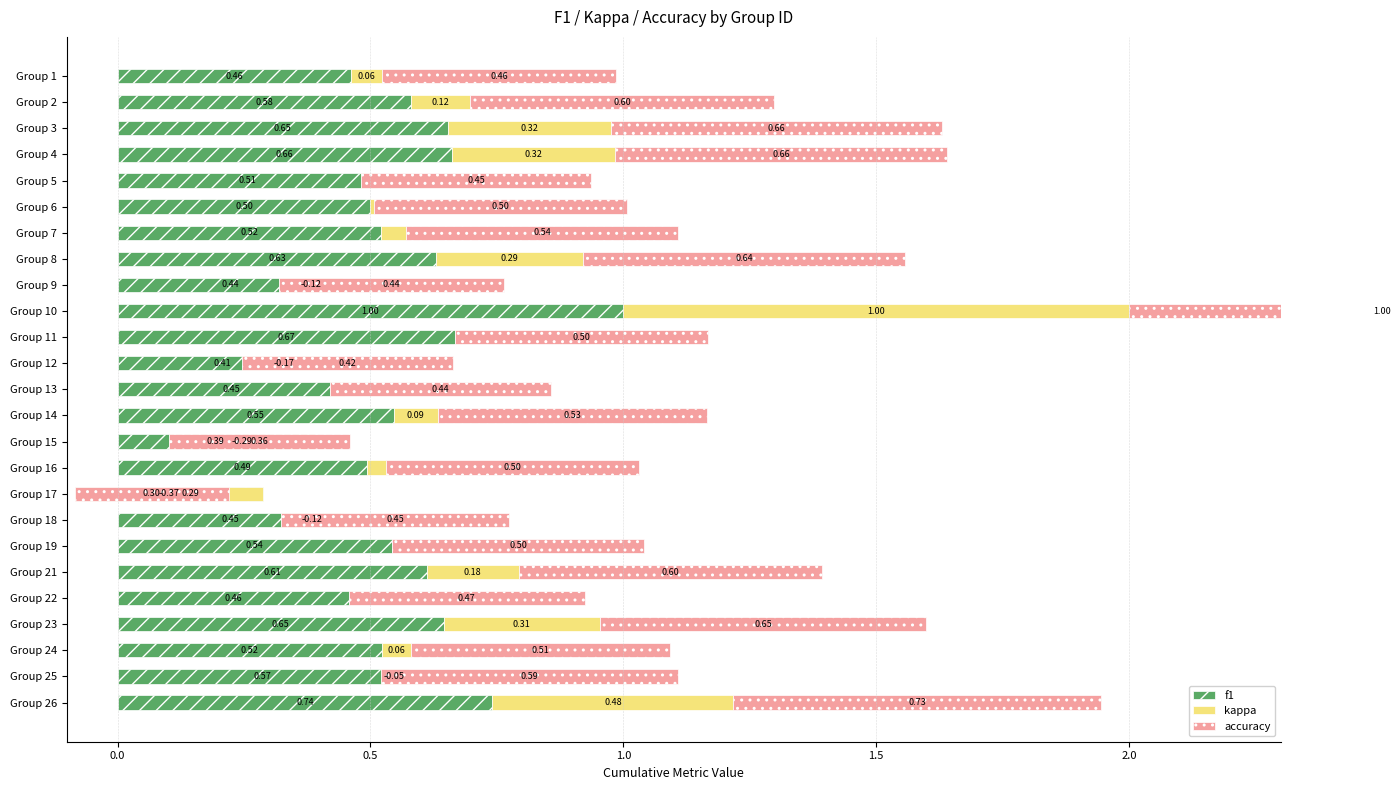

What is the maximum value shown in the chart?

1.0